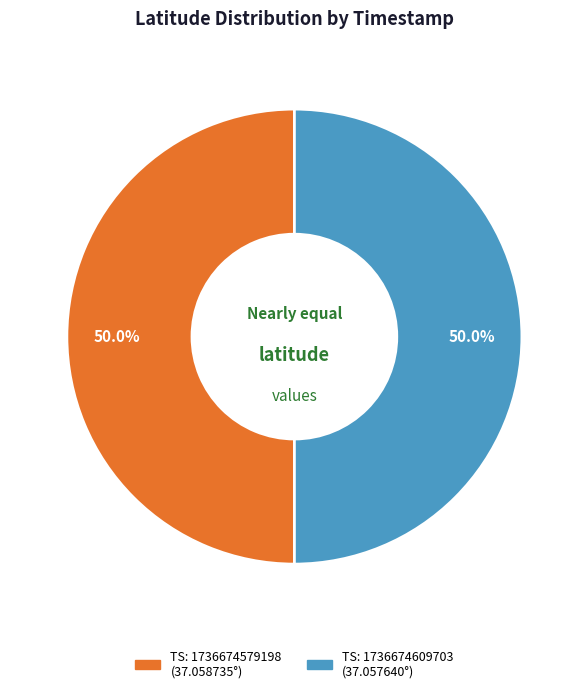

How many slices are in this pie chart?

2